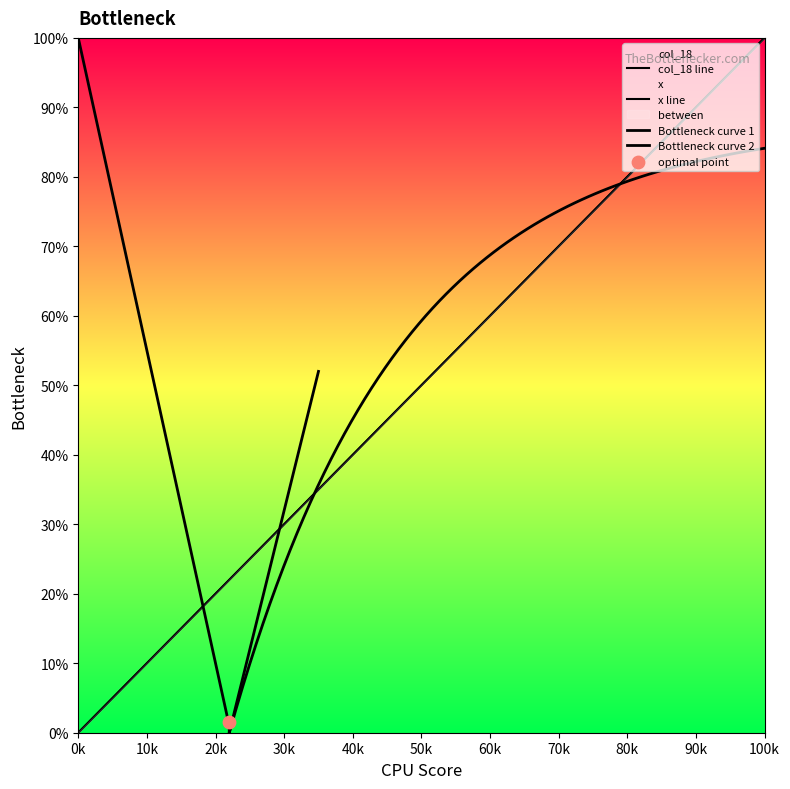

Which series contains the lowest Y value?

x